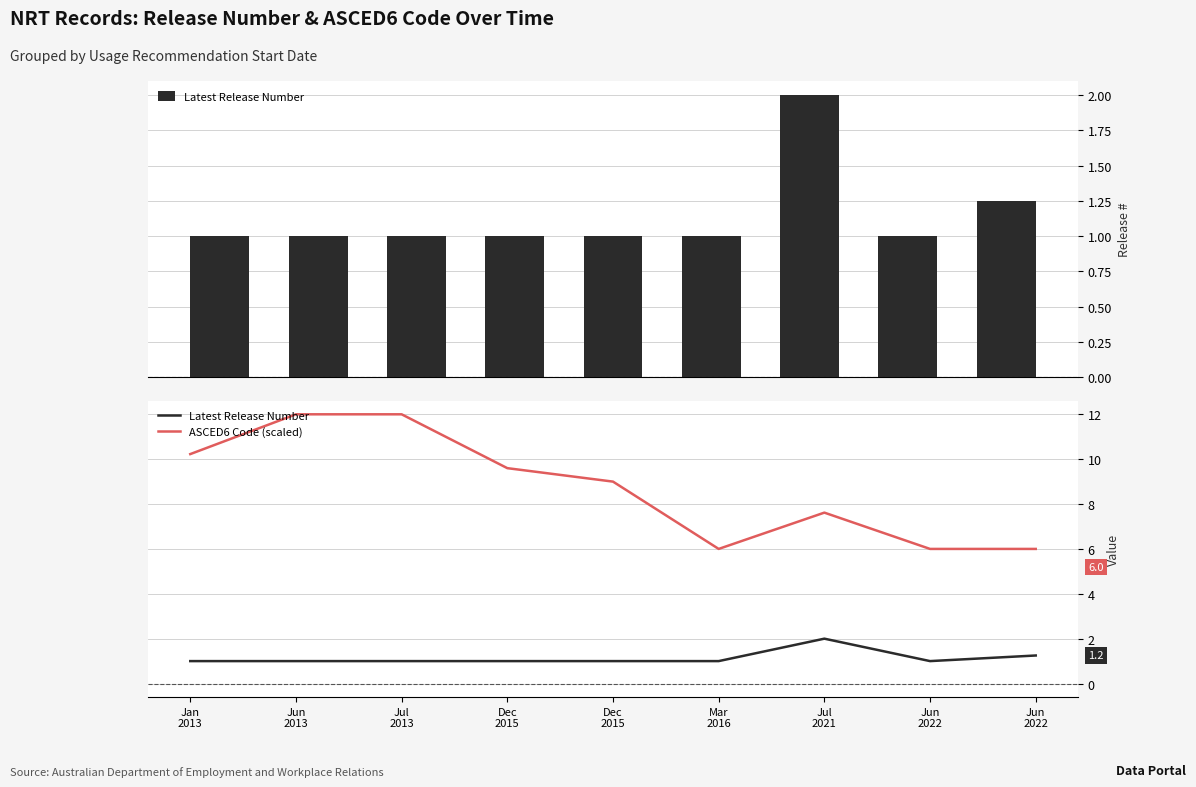

Reading left to right, what are all the values shown in this chart?

Latest Release Number: 1.0	1.0	1.0	1.0	1.0	1.0	2.0	1.0	1.2
ASCED6 Code (scaled): 10.2	12.0	12.0	9.6	9.0	6.0	7.6	6.0	6.0